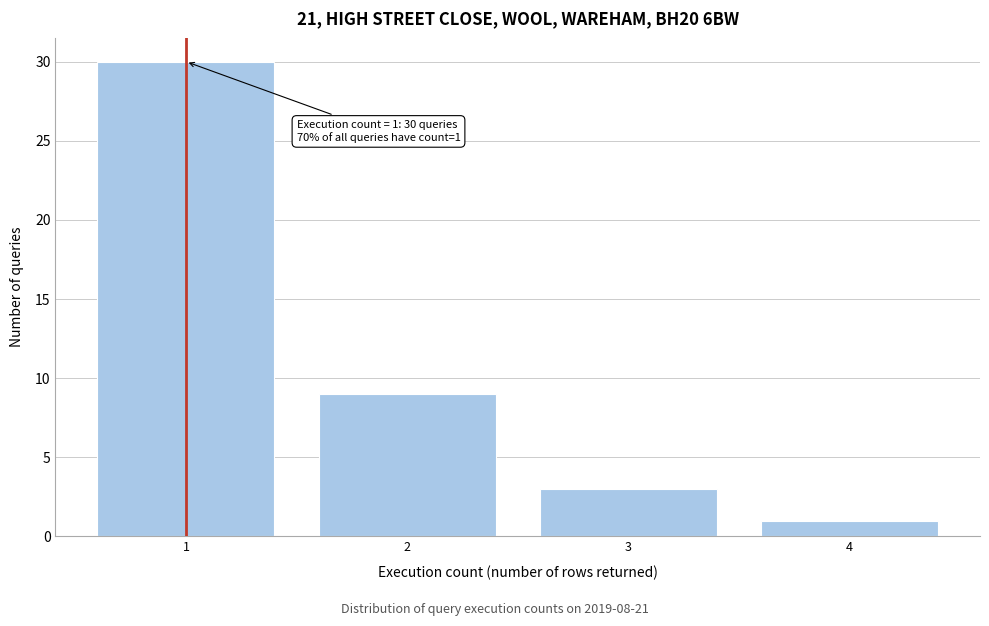

Reading left to right, transcribe all the data shown in this chart.

1=30	2=9	3=3	4=1